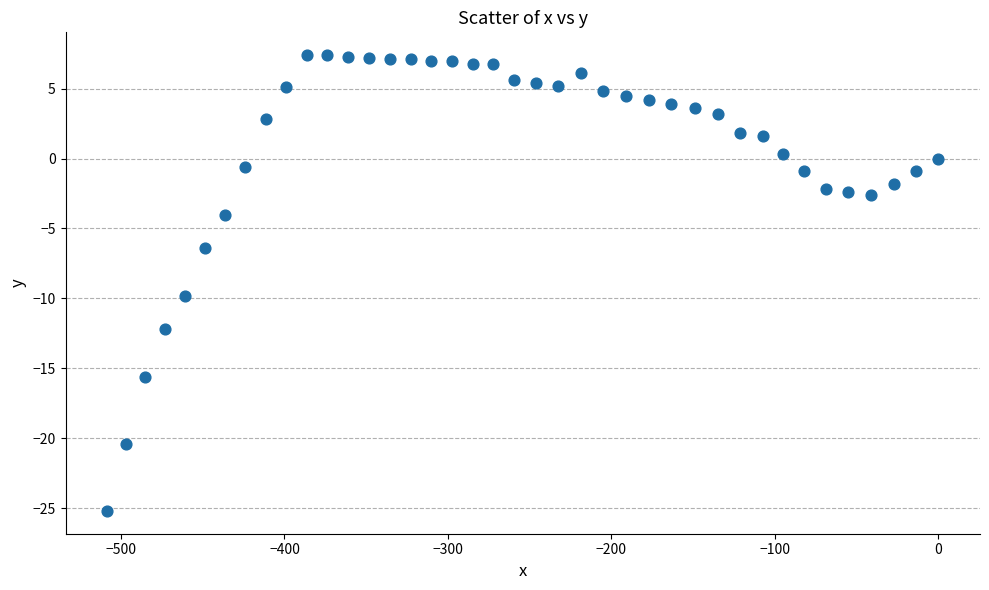

What is the range of Y values (max minus min)?

32.6